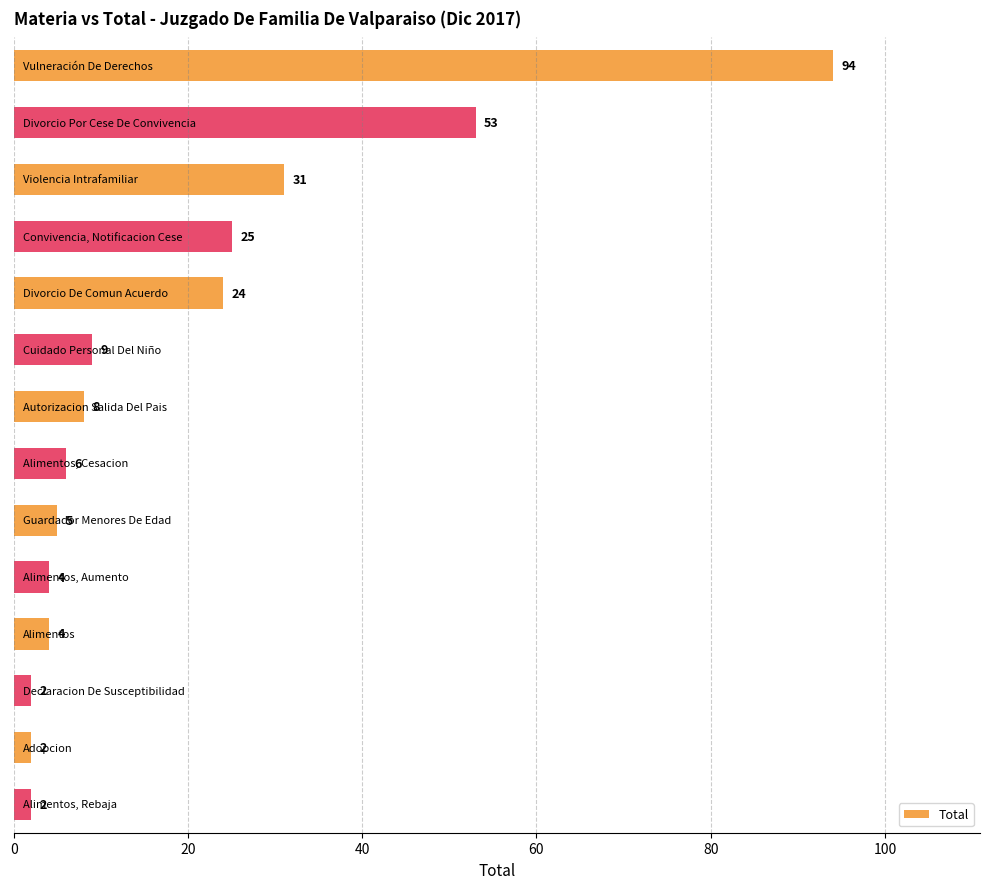

Reading bottom to top, list all the values displayed in this chart.

2	2	2	4	4	5	6	8	9	24	25	31	53	94